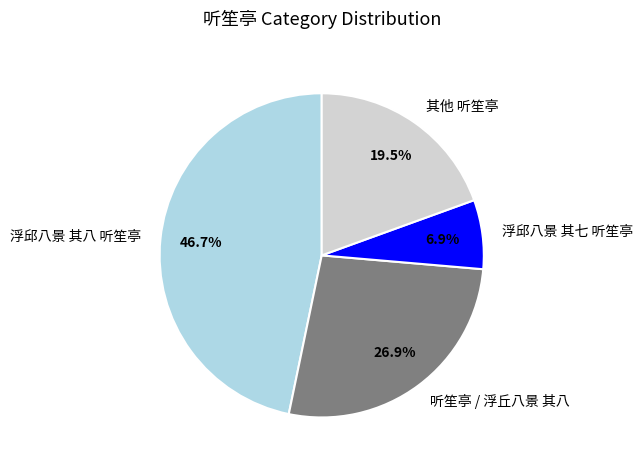

What is the smallest slice in the pie chart?

浮邱八景 其七 听笙亭